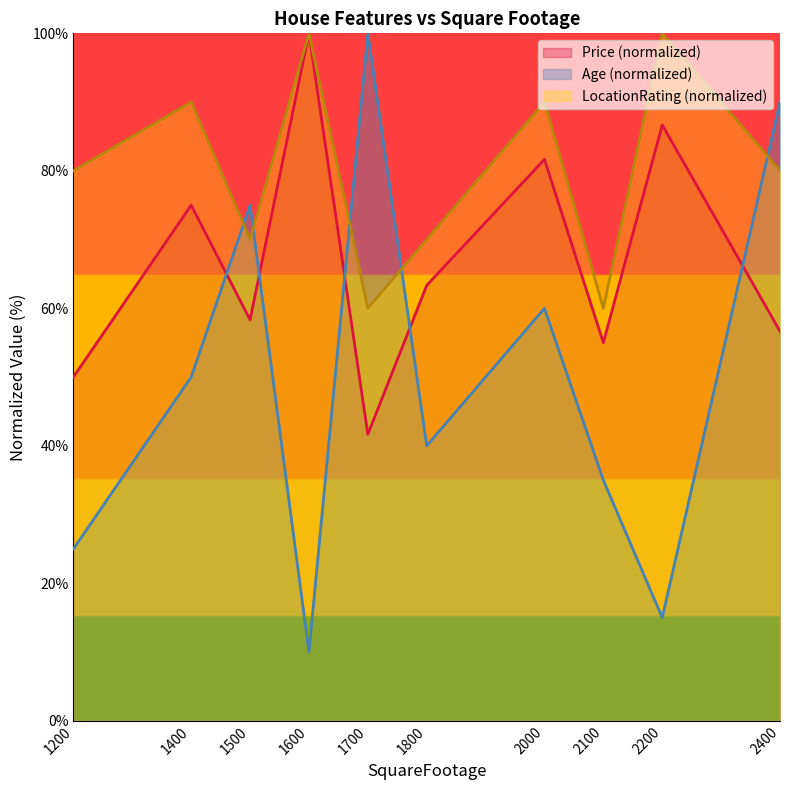

What is the average value of the Age series?

50.0